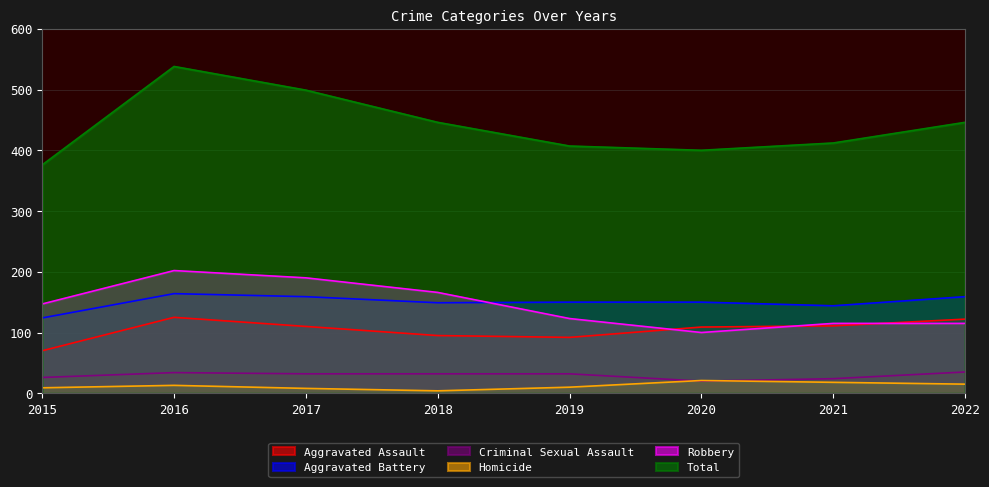

Which category has the highest value across all series?

2016